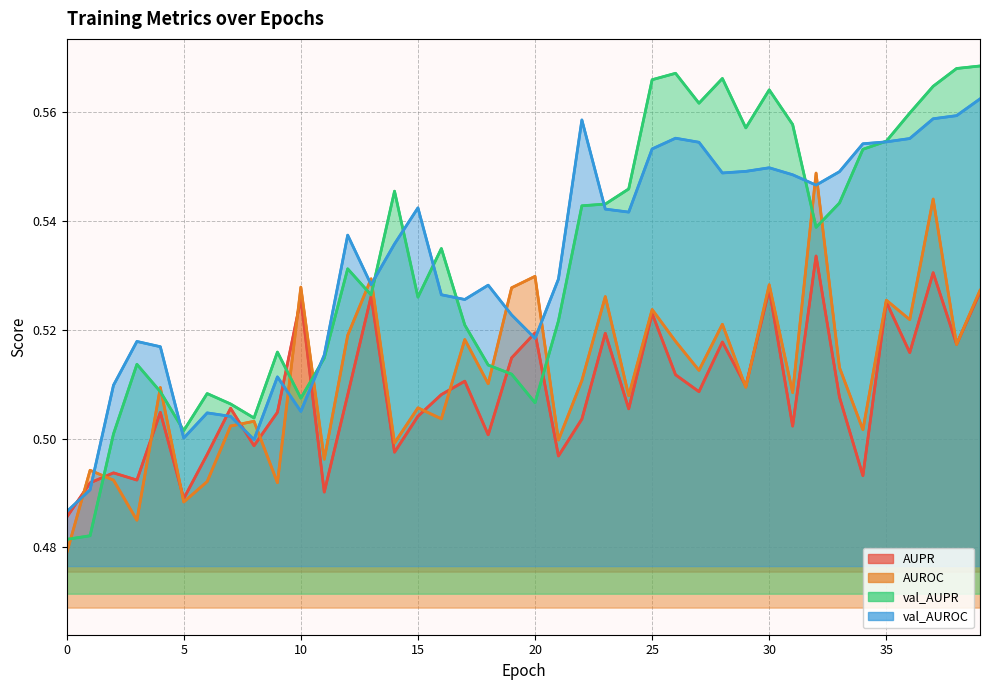

Which series has the widest spread of values?

val_AUPR